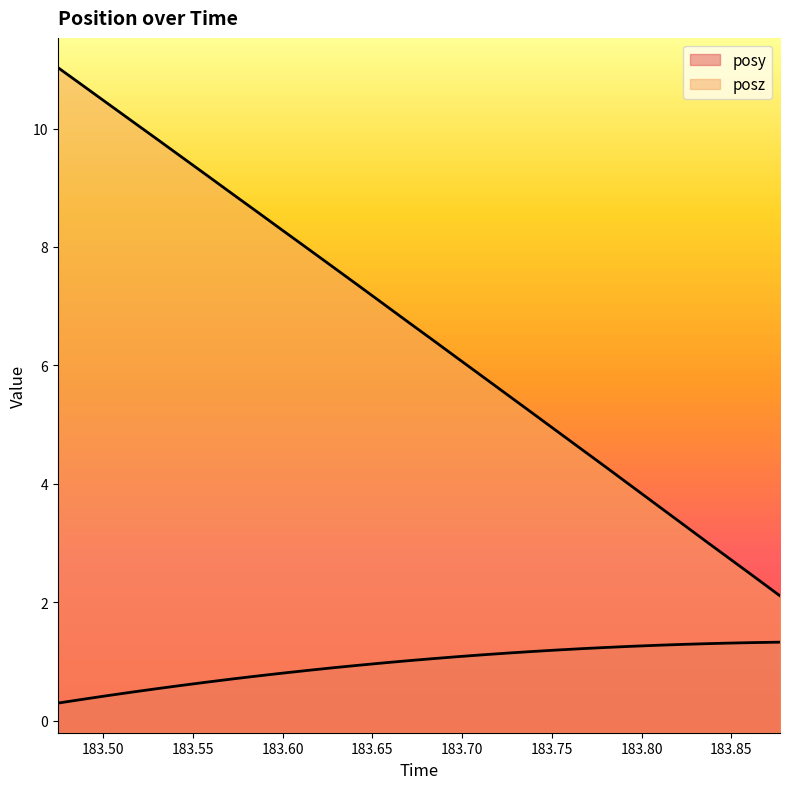

What is the label of the 5th point from the right?

183.8217